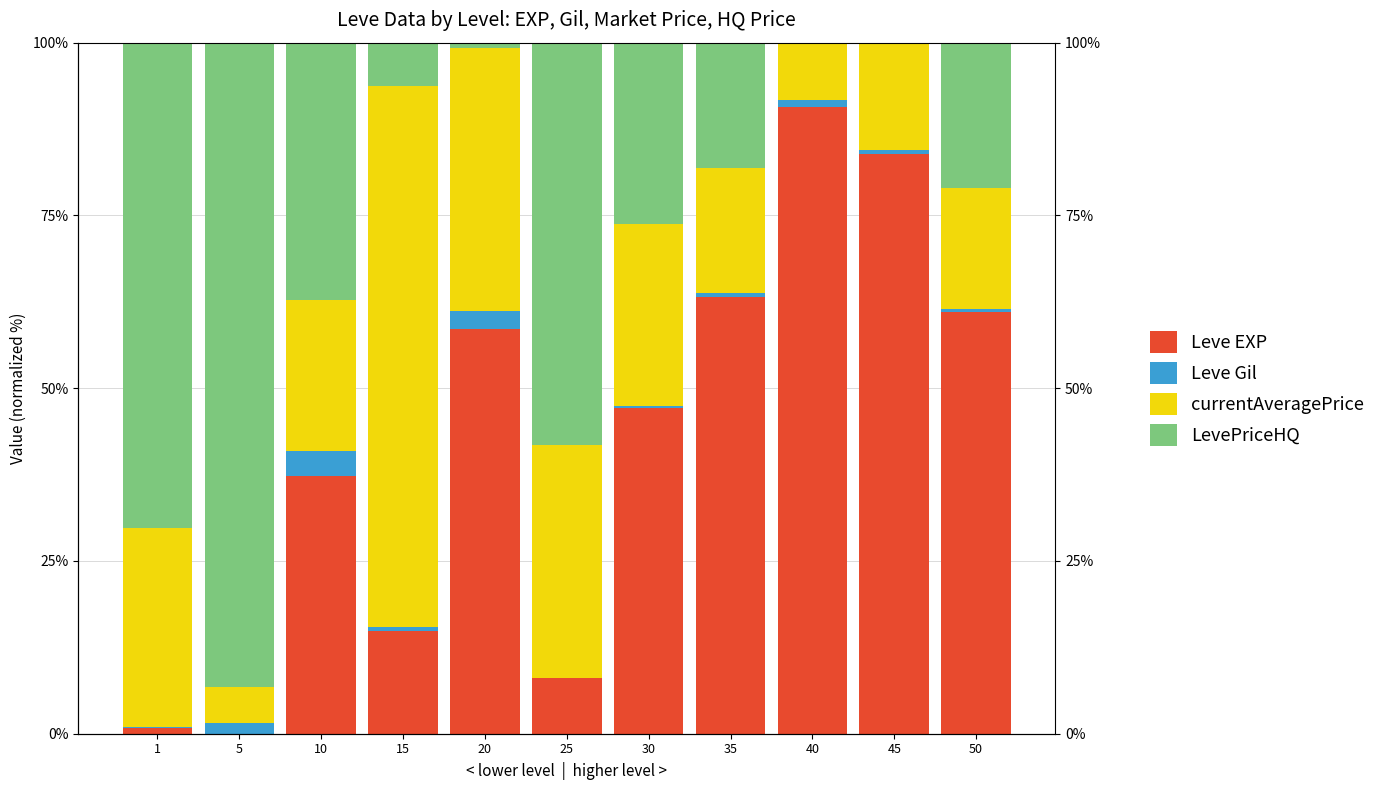

What is the difference between the highest and lowest values at 50?

60.7